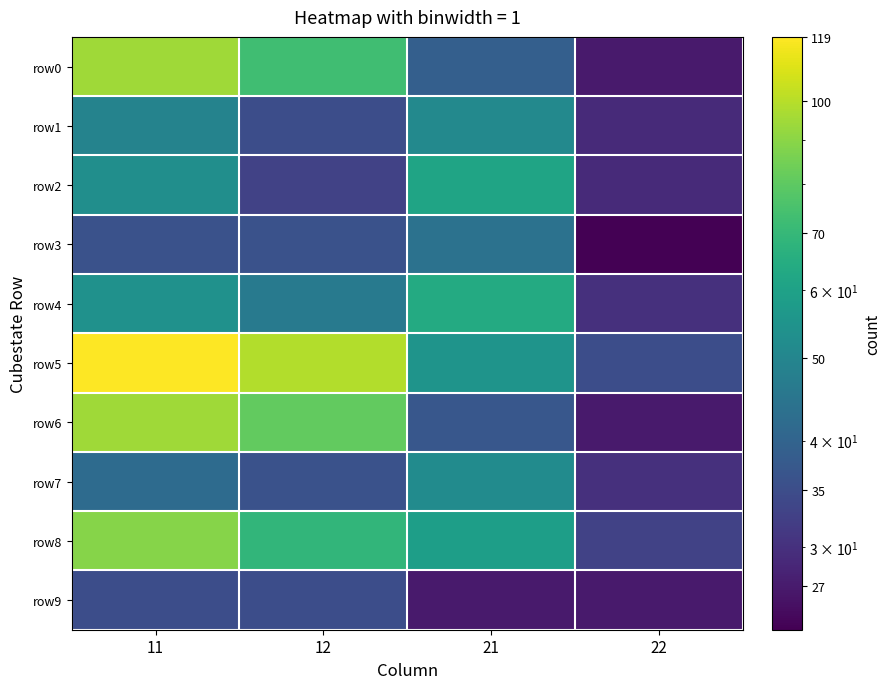

Count the number of data series in this chart.

10